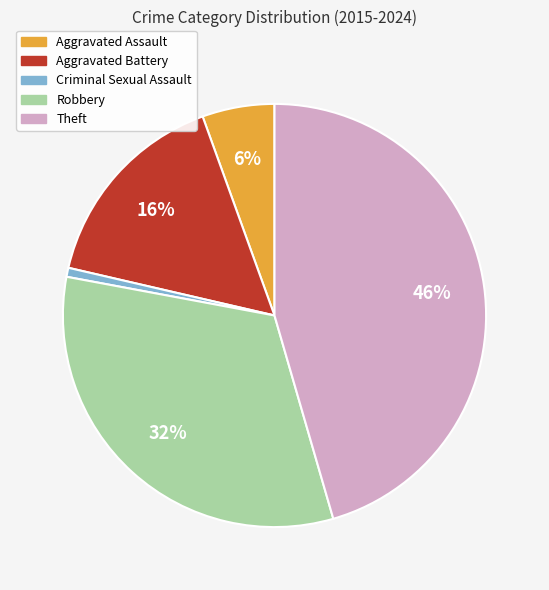

Which slice is the largest?

Theft